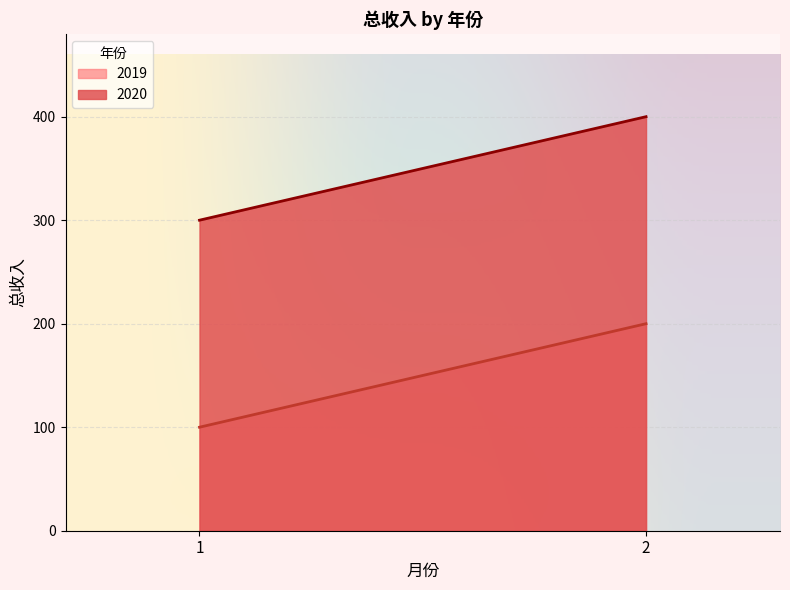

What is the value of the 2020 point at the 2nd from the left?

400